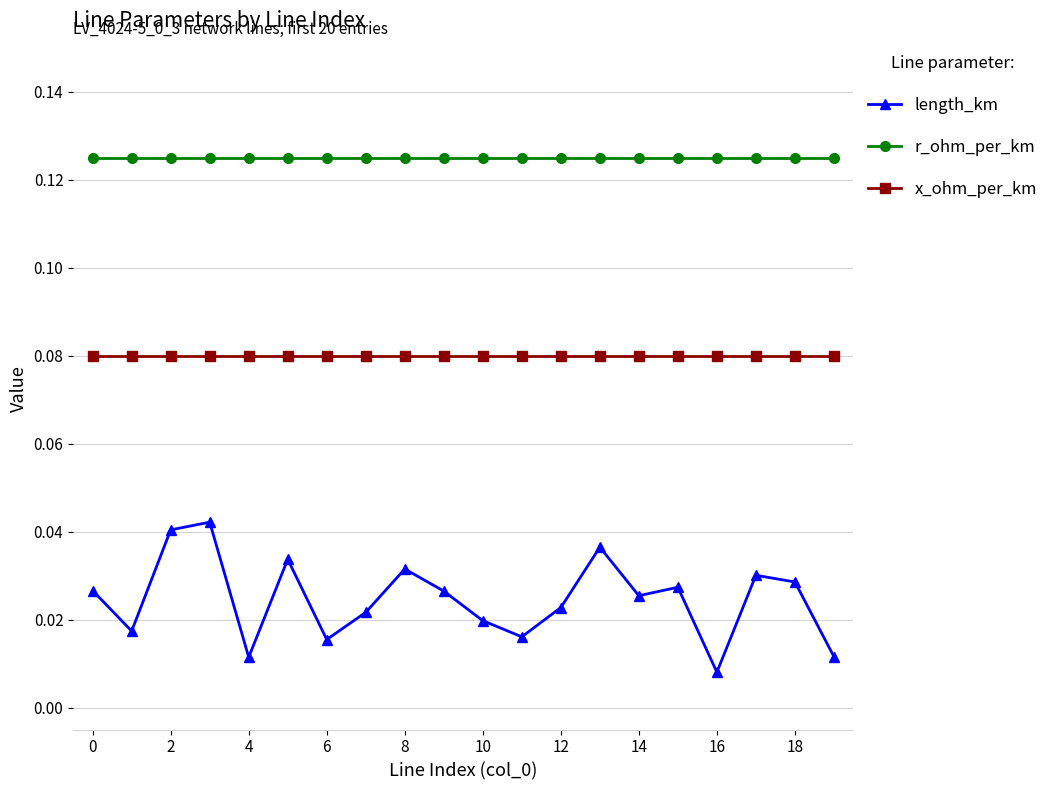

At how many categories does at least one series exceed 0?

20